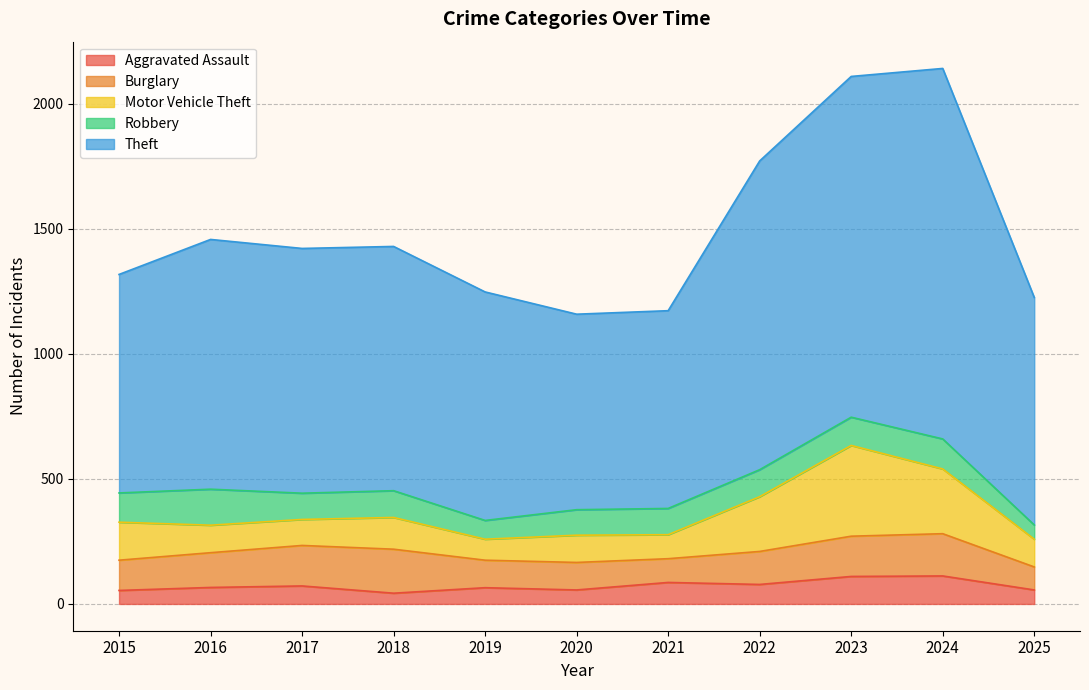

Reading left to right, what are all the values shown in this chart?

Aggravated Assault: 2015=54	2016=66	2017=72	2018=43	2019=65	2020=56	2021=86	2022=78	2023=110	2024=112	2025=56
Burglary: 2015=121	2016=139	2017=162	2018=176	2019=110	2020=110	2021=95	2022=132	2023=161	2024=169	2025=92
Motor Vehicle Theft: 2015=152	2016=110	2017=104	2018=127	2019=84	2020=109	2021=96	2022=219	2023=363	2024=259	2025=111
Robbery: 2015=117	2016=144	2017=105	2018=107	2019=75	2020=102	2021=105	2022=108	2023=113	2024=120	2025=57
Theft: 2015=874	2016=999	2017=979	2018=977	2019=914	2020=782	2021=791	2022=1235	2023=1363	2024=1482	2025=910